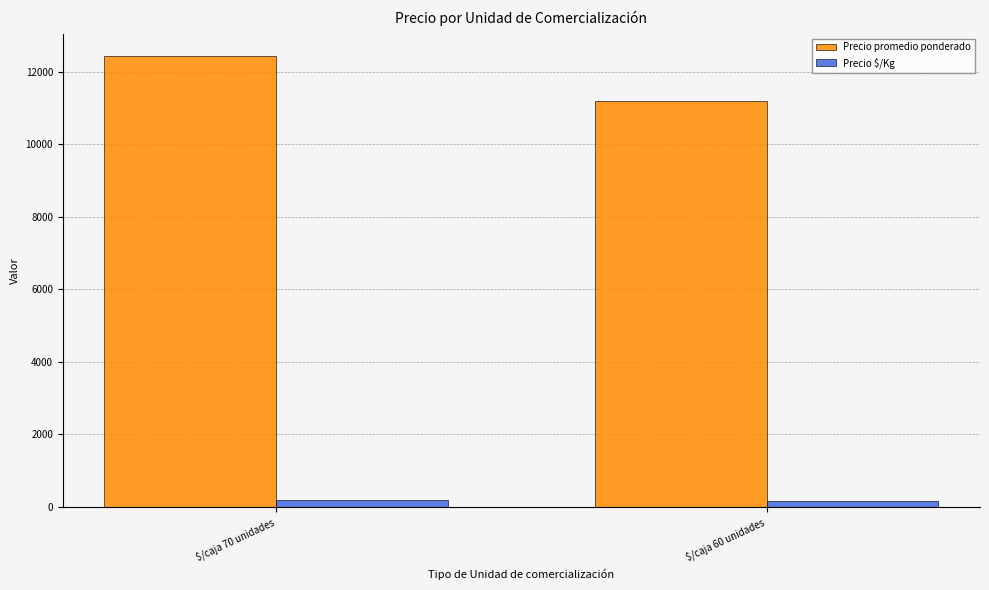

Rank the series by their average value, from lowest to highest.

Precio $/Kg, Precio promedio ponderado